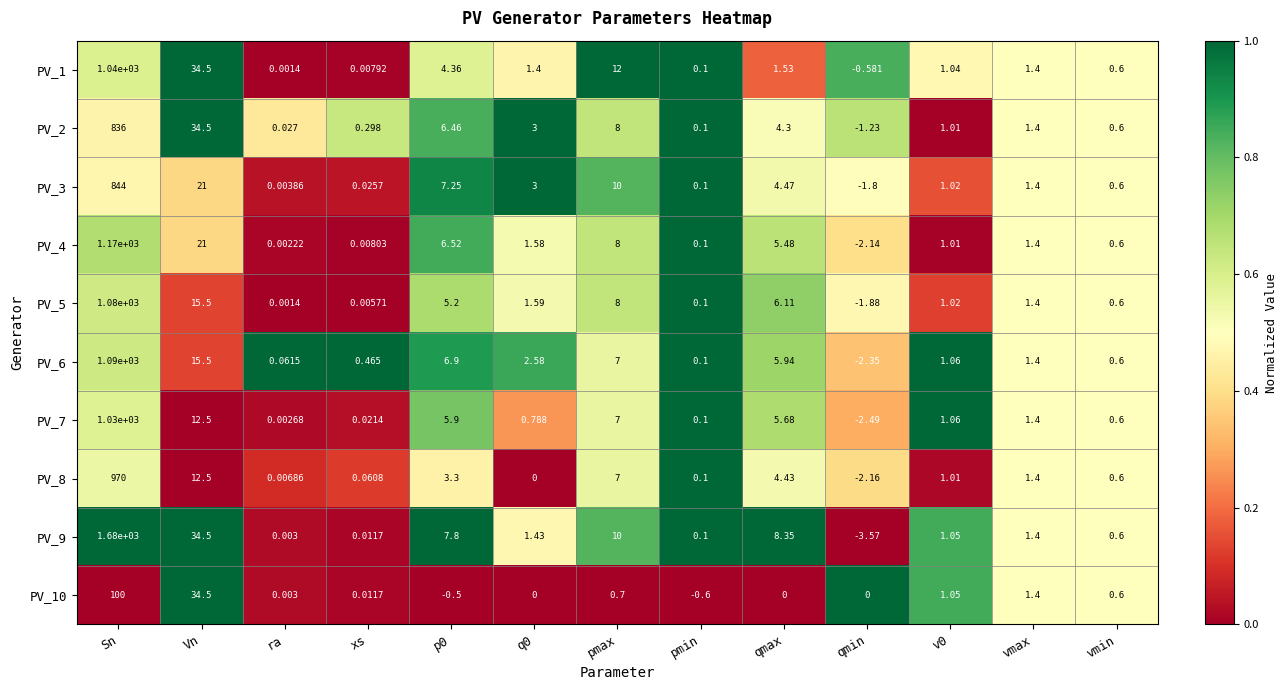

What is the maximum value shown in the chart?

1680.0